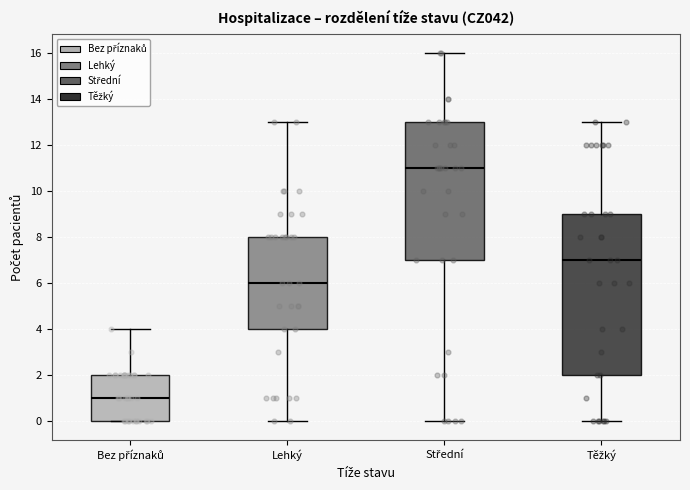

Which box has the lowest median line?

Bez příznaků